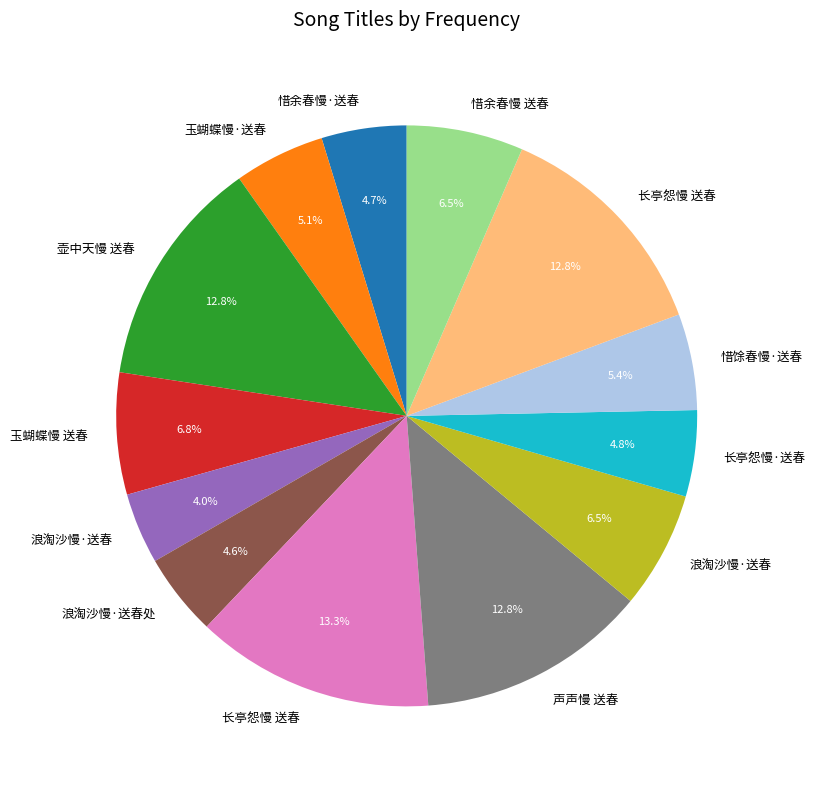

Is there a majority slice in this chart?

No